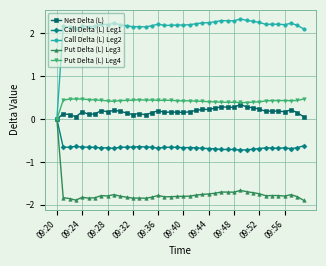

How many lines are shown in the chart?

5